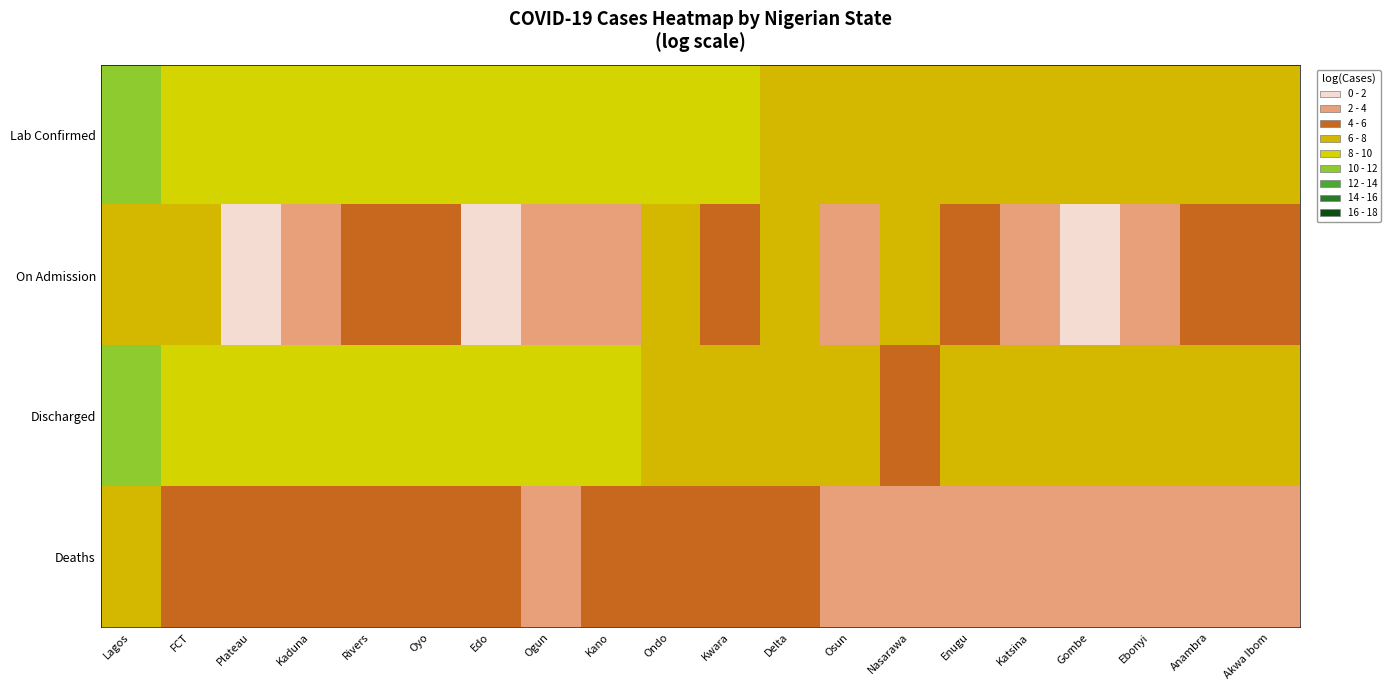

Reading left to right, extract all data points from this chart.

Lab Confirmed: Lagos=11.0	FCT=9.9	Plateau=9.1	Kaduna=9.1	Rivers=8.9	Oyo=8.8	Edo=8.5	Ogun=8.4	Kano=8.3	Ondo=8.1	Kwara=8.0	Delta=7.9	Osun=7.9	Nasarawa=7.8	Enugu=7.7	Katsina=7.6	Gombe=7.6	Ebonyi=7.6	Anambra=7.6	Akwa Ibom=7.5
On Admission: Lagos=6.5	FCT=6.2	Plateau=0.0	Kaduna=3.4	Rivers=4.1	Oyo=5.4	Edo=1.8	Ogun=2.4	Kano=3.2	Ondo=7.0	Kwara=5.5	Delta=6.7	Osun=3.6	Nasarawa=7.6	Enugu=5.5	Katsina=2.7	Gombe=1.6	Ebonyi=3.1	Anambra=4.2	Akwa Ibom=4.4
Discharged: Lagos=11.0	FCT=9.9	Plateau=9.1	Kaduna=9.1	Rivers=8.8	Oyo=8.8	Edo=8.5	Ogun=8.4	Kano=8.2	Ondo=7.6	Kwara=7.9	Delta=7.5	Osun=7.8	Nasarawa=5.9	Enugu=7.6	Katsina=7.6	Gombe=7.6	Ebonyi=7.6	Anambra=7.5	Akwa Ibom=7.5
Deaths: Lagos=6.1	FCT=5.1	Plateau=4.1	Kaduna=4.2	Rivers=4.6	Oyo=4.8	Edo=5.2	Ogun=3.9	Kano=4.7	Ondo=4.2	Kwara=4.0	Delta=4.3	Osun=4.0	Nasarawa=2.6	Enugu=3.4	Katsina=3.6	Gombe=3.8	Ebonyi=3.5	Anambra=3.0	Akwa Ibom=2.7